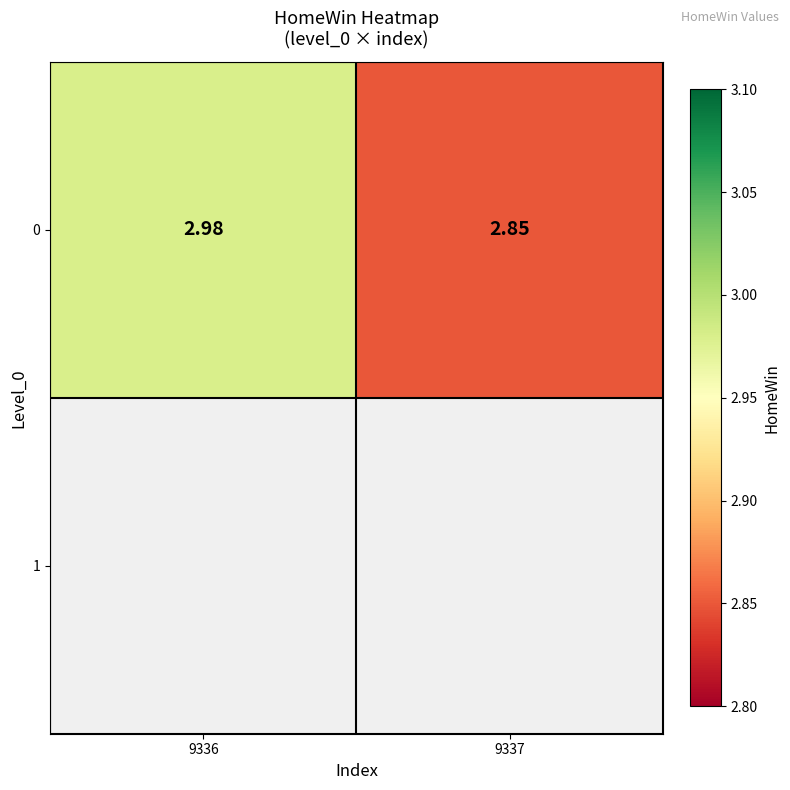

Rank the categories by value from highest to lowest.

9336, 9337